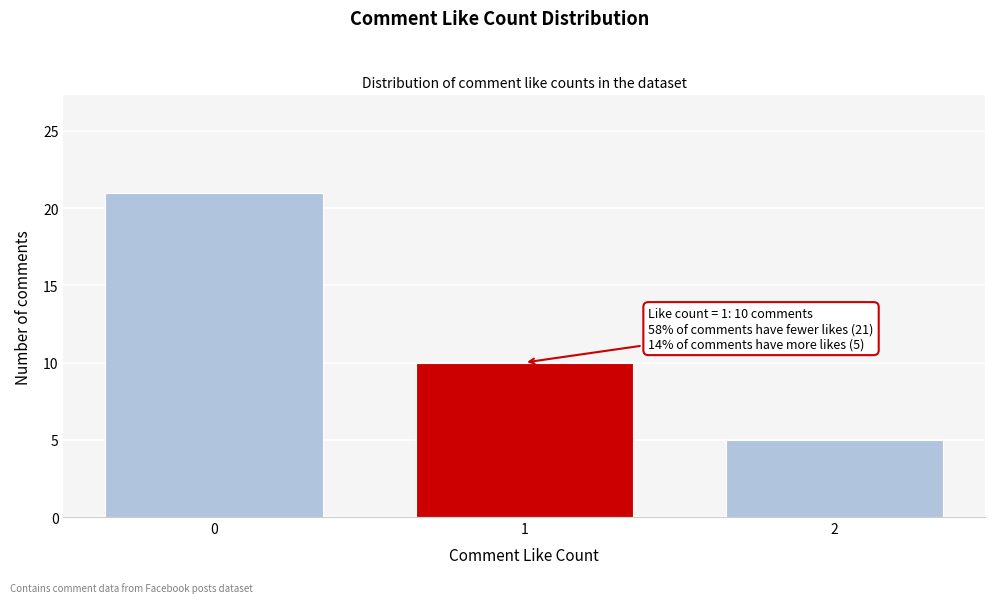

Reading left to right, extract all data points from this chart.

0=21	1=10	2=5